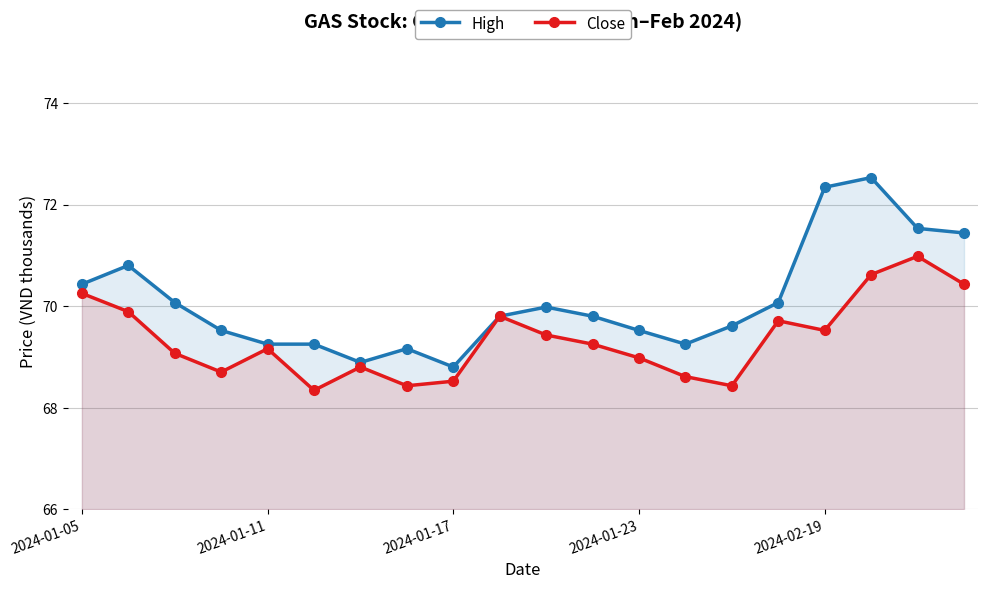

Rank the series by their maximum value, from lowest to highest.

Close, High